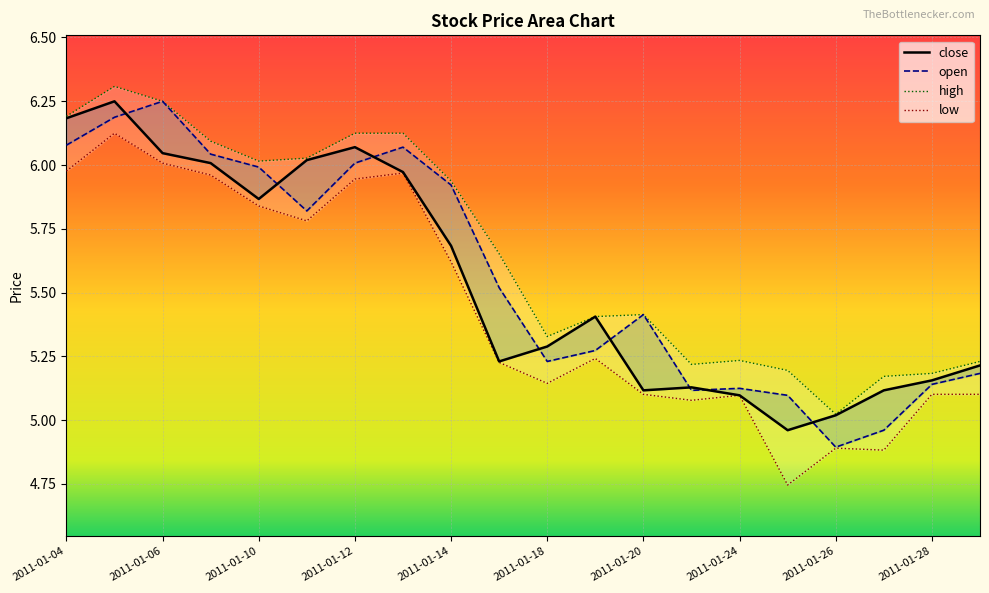

True or false: close and high cross at least once.

False